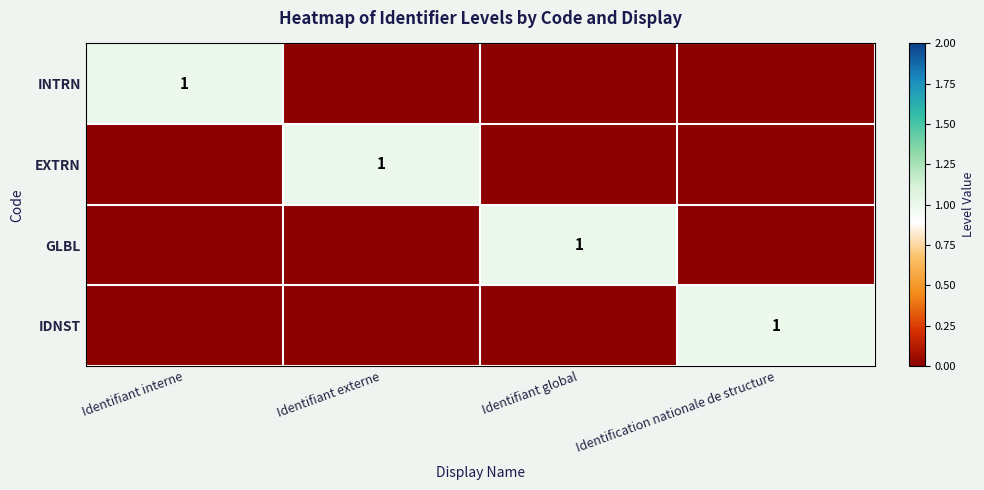

What is the total value across all series at Identifiant global?

1